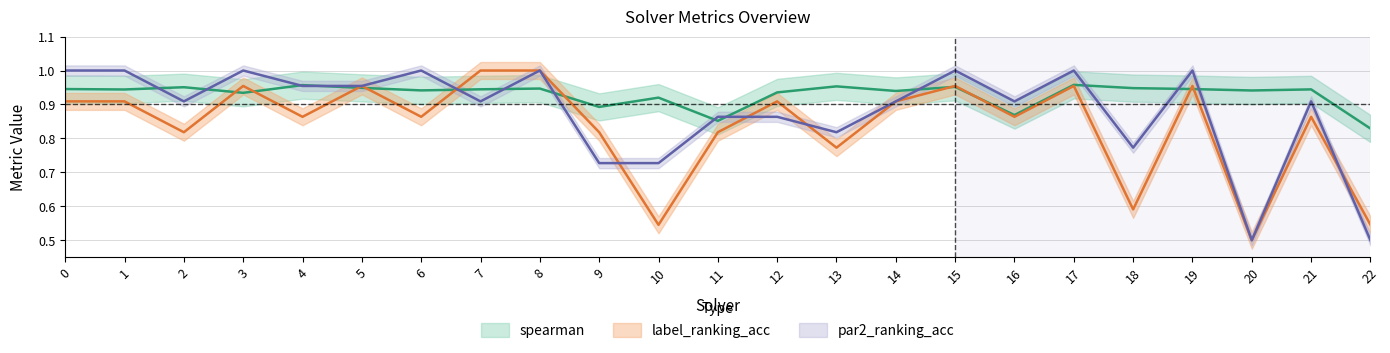

What are all the series names shown in the legend?

spearman, label_ranking_acc, par2_ranking_acc